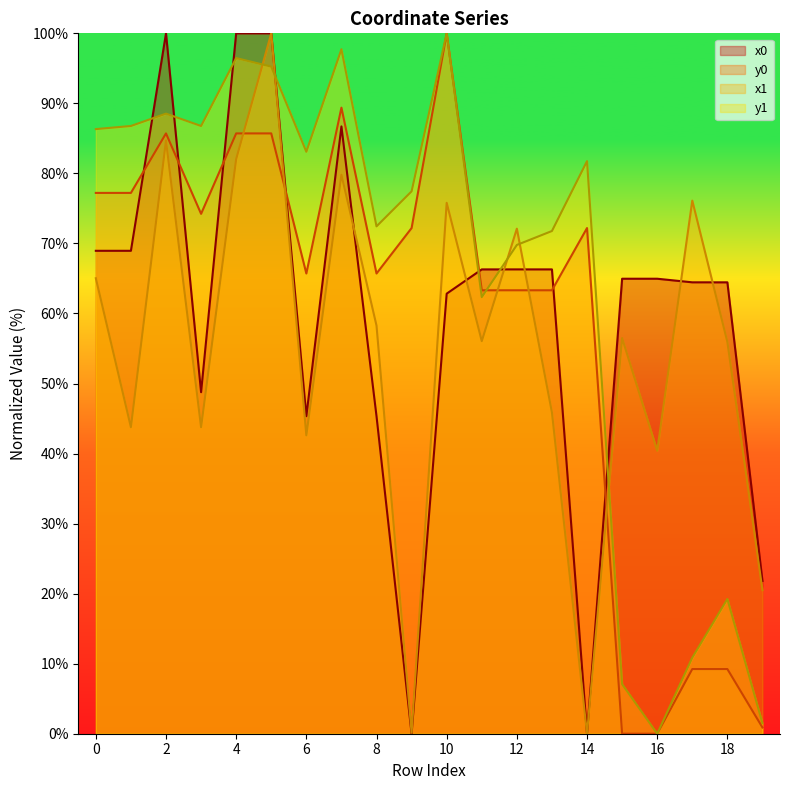

Is it true that y1 equals 71.8 at 13?

True